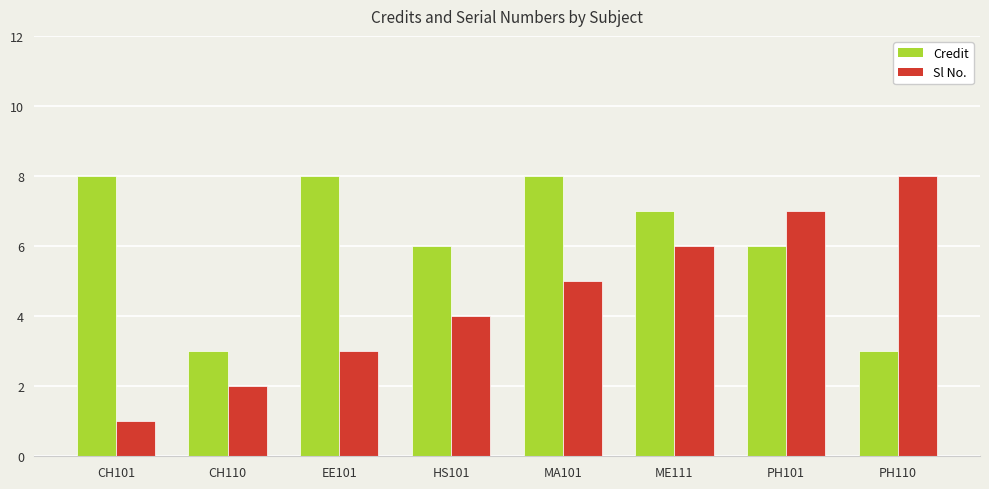

How many data points does each series have?

8